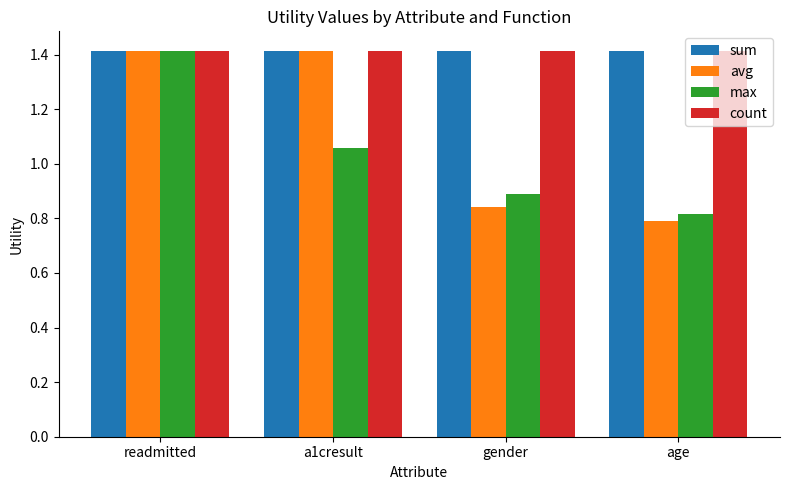

What is the sum of all sum values?

5.7